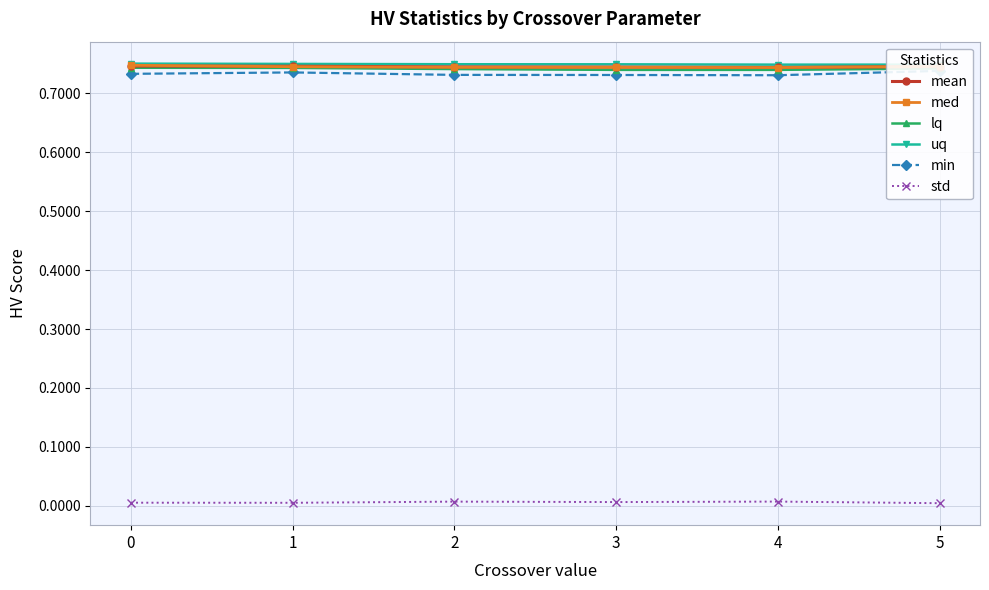

Which series has the largest total across all categories?

uq